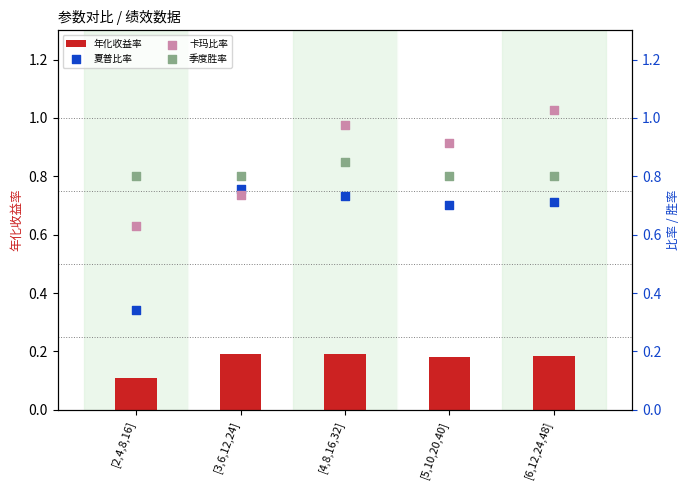

What are all the series names shown in the legend?

年化收益率, 夏普比率, 卡玛比率, 季度胜率